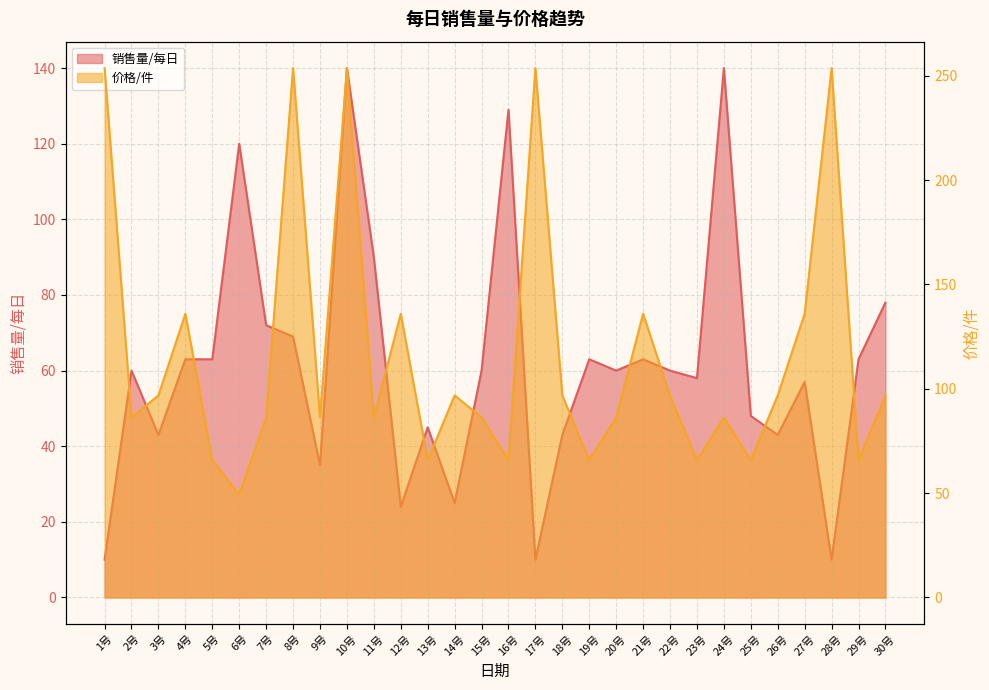

Is it true that 价格/件 equals 368.9 at 1号?

False